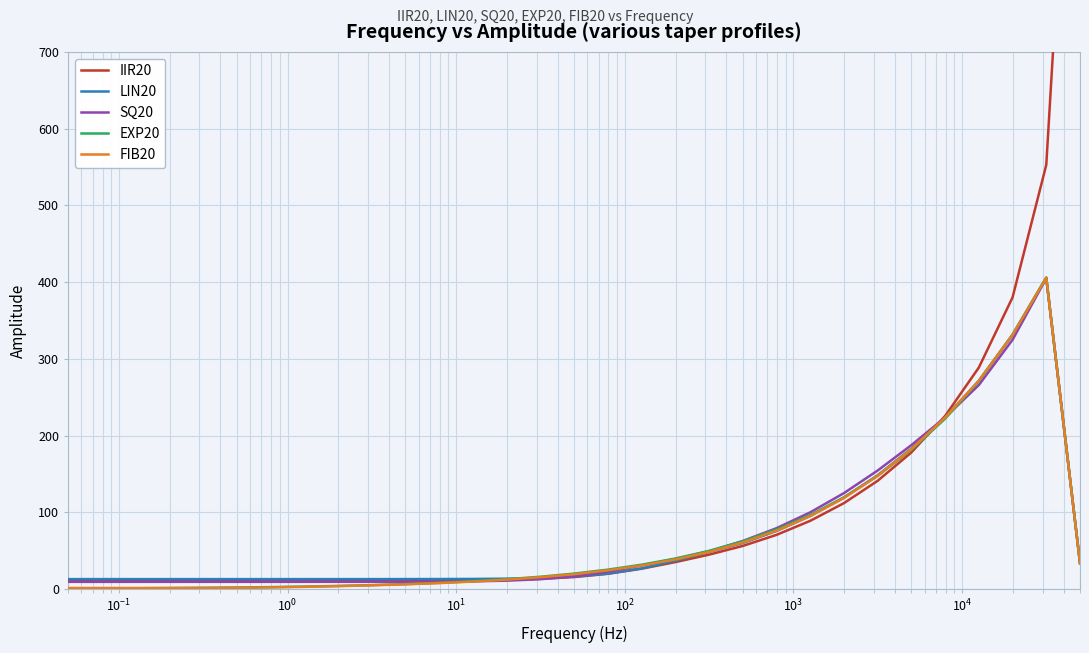

What is the difference between the maximum and minimum values in the EXP20 series?

405.4